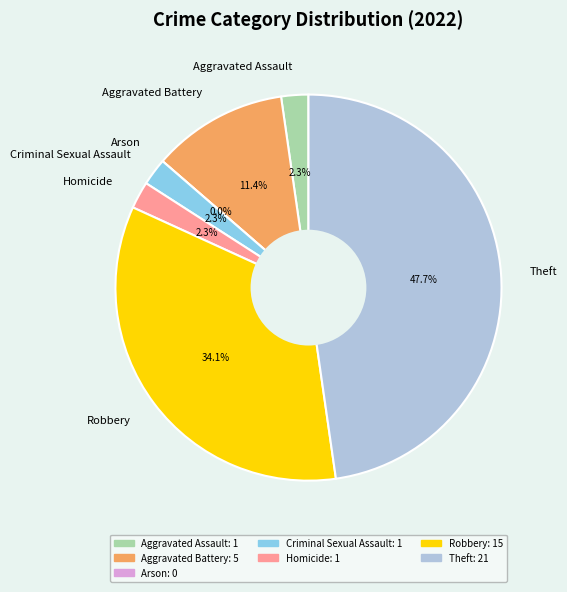

To the nearest percent, what is the combined percentage of Robbery and Aggravated Battery?

45%